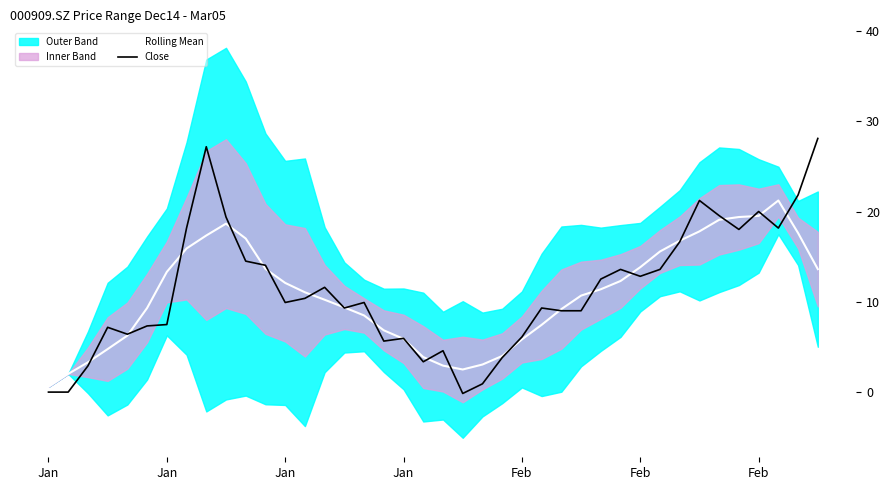

In Rolling Mean, how many points are higher than both neighbors (excluding endpoints)?

2